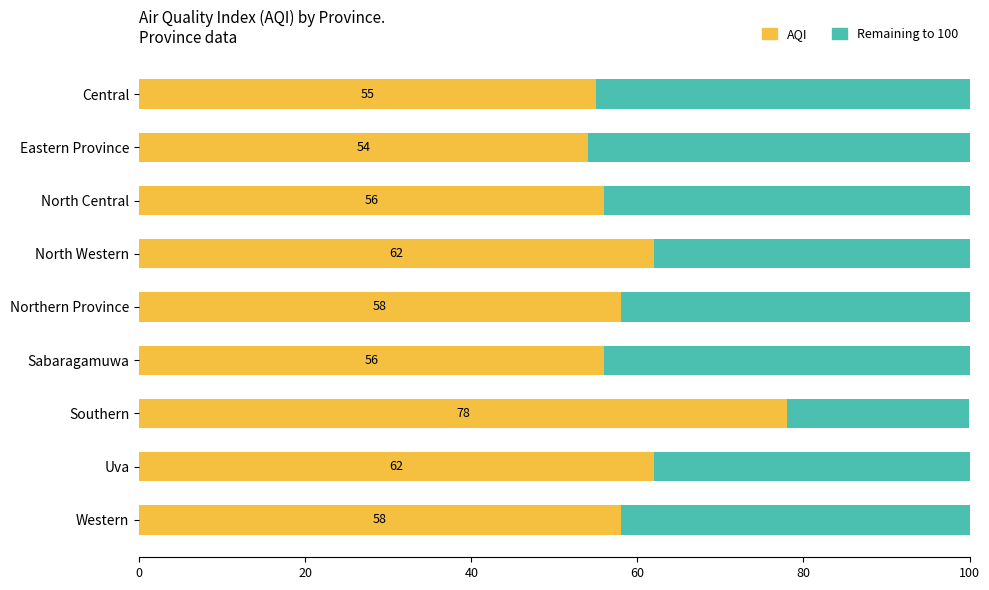

At which label does AQI reach its minimum?

Eastern Province